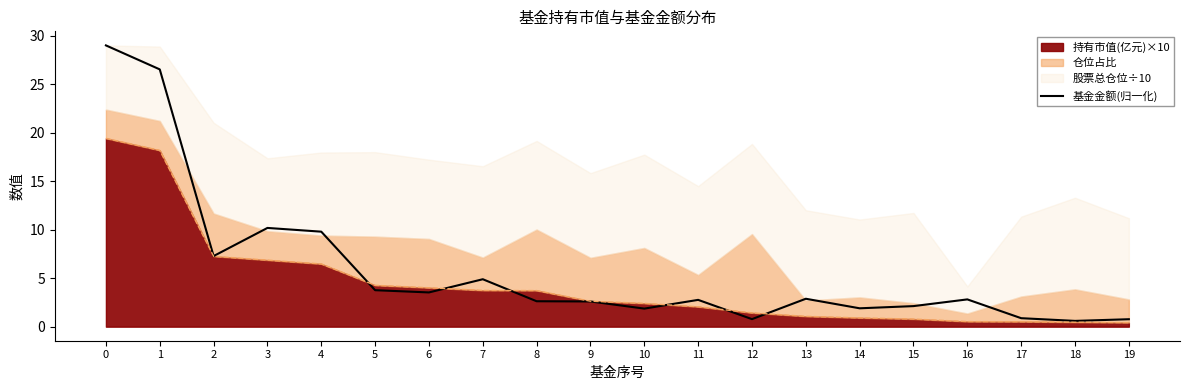

How many data points are less than 2?

6